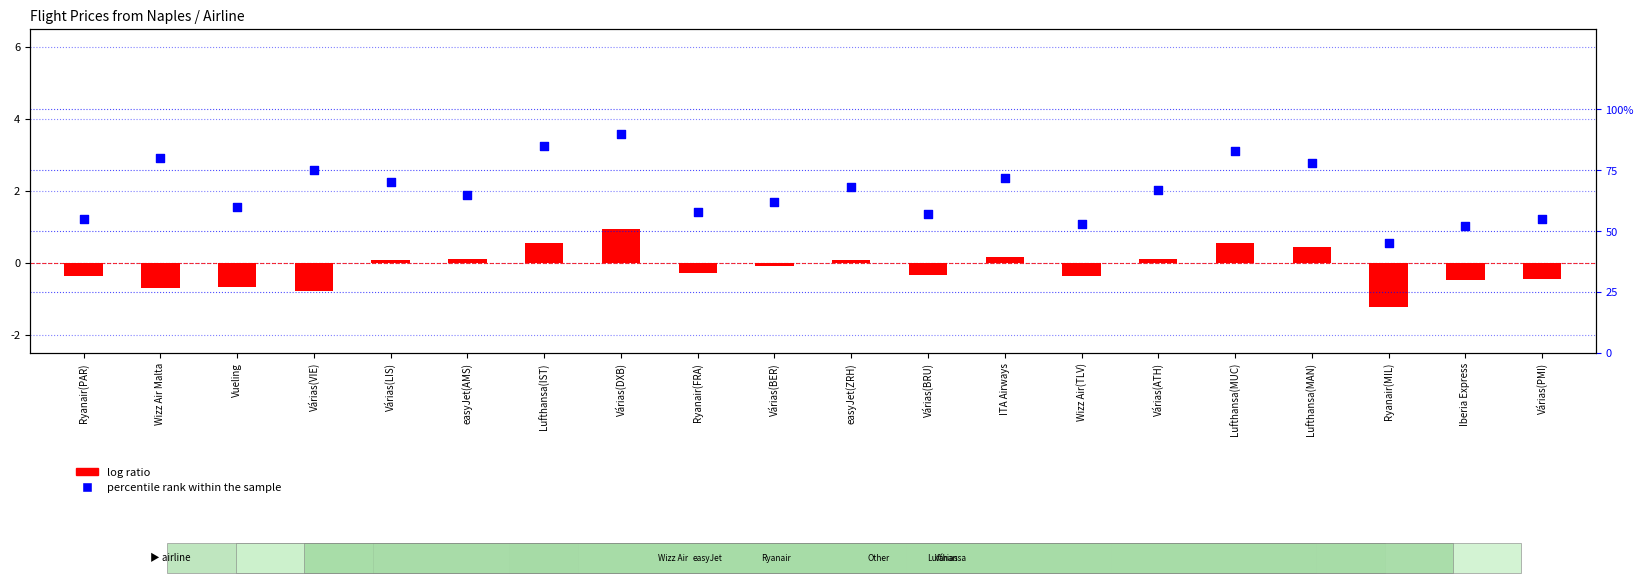

Which series contains the highest Y value?

percentile rank within the sample